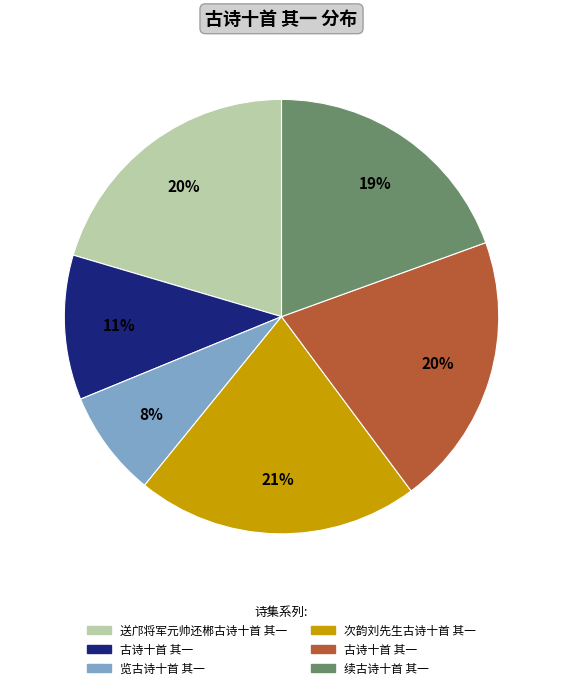

Is there any slice that represents more than half of the pie?

No